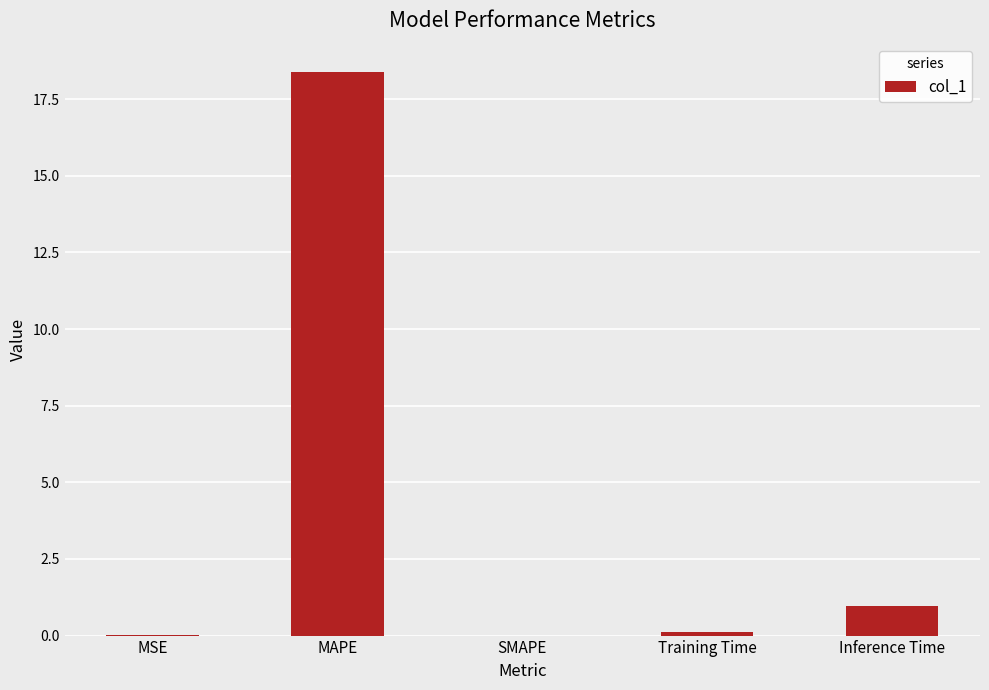

How many data points does each series have?

5